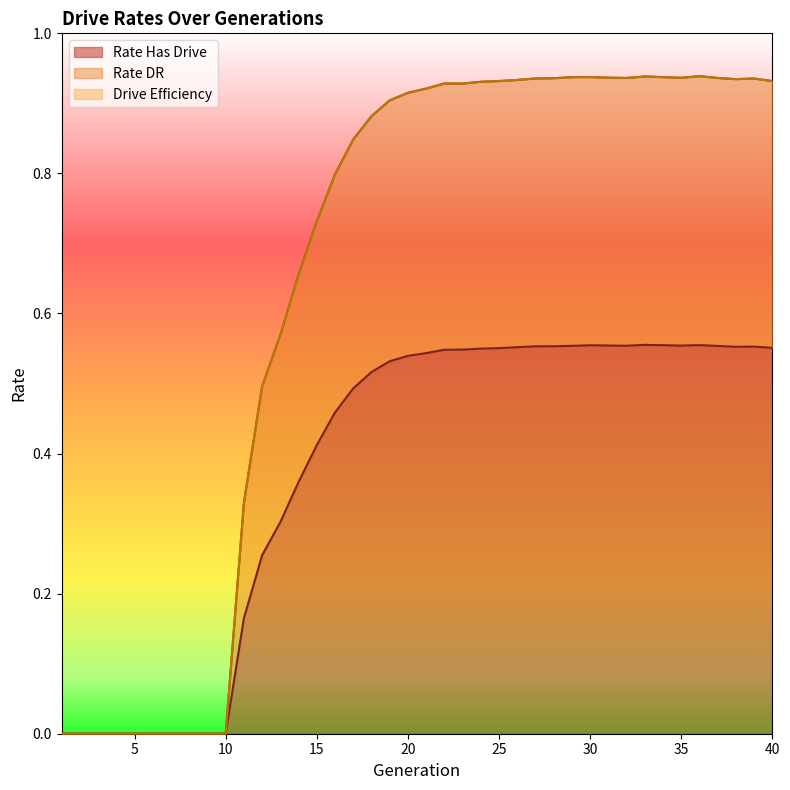

What is the value of the rate_dr point at the 40th from the left?

0.9